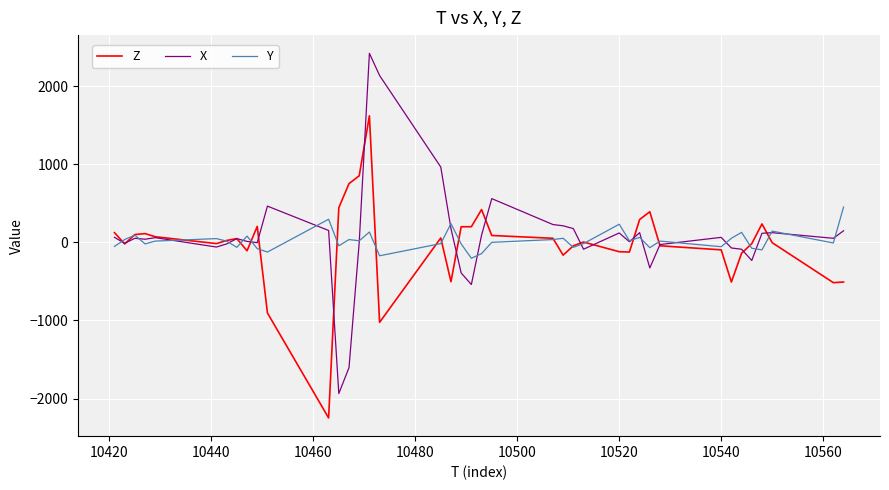

What is the minimum value for X?

-1936